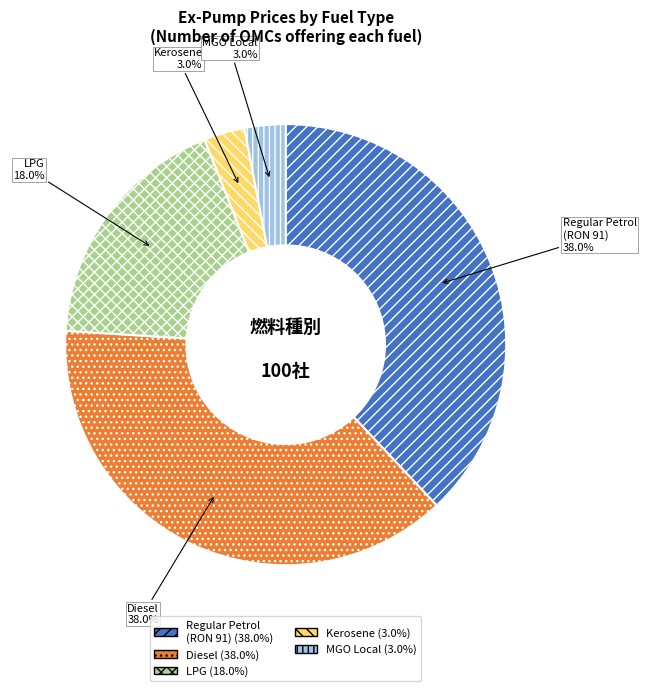

To the nearest percent, what percentage of the pie is LPG?

18%